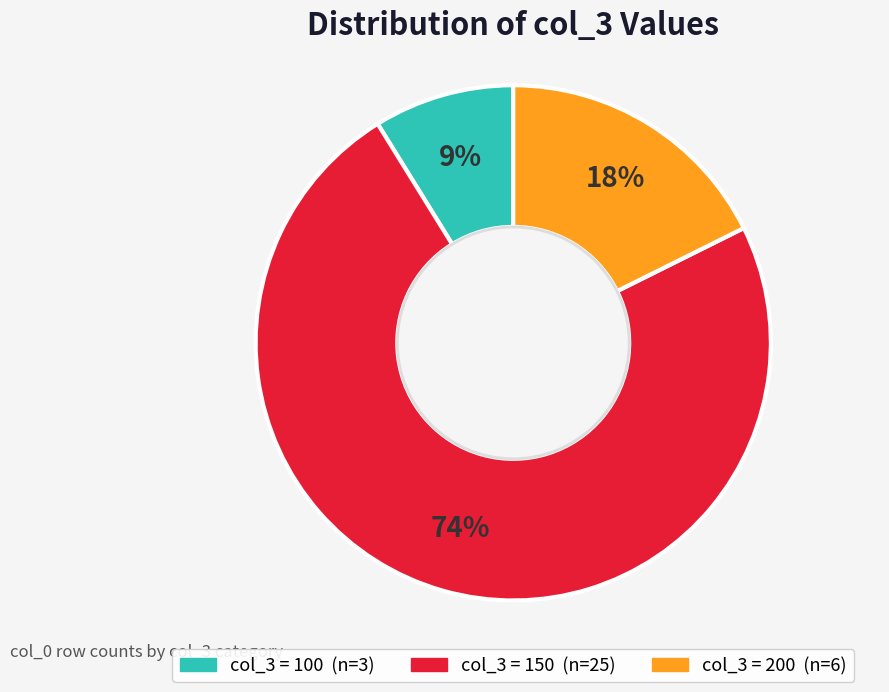

Does any single category account for the majority?

Yes